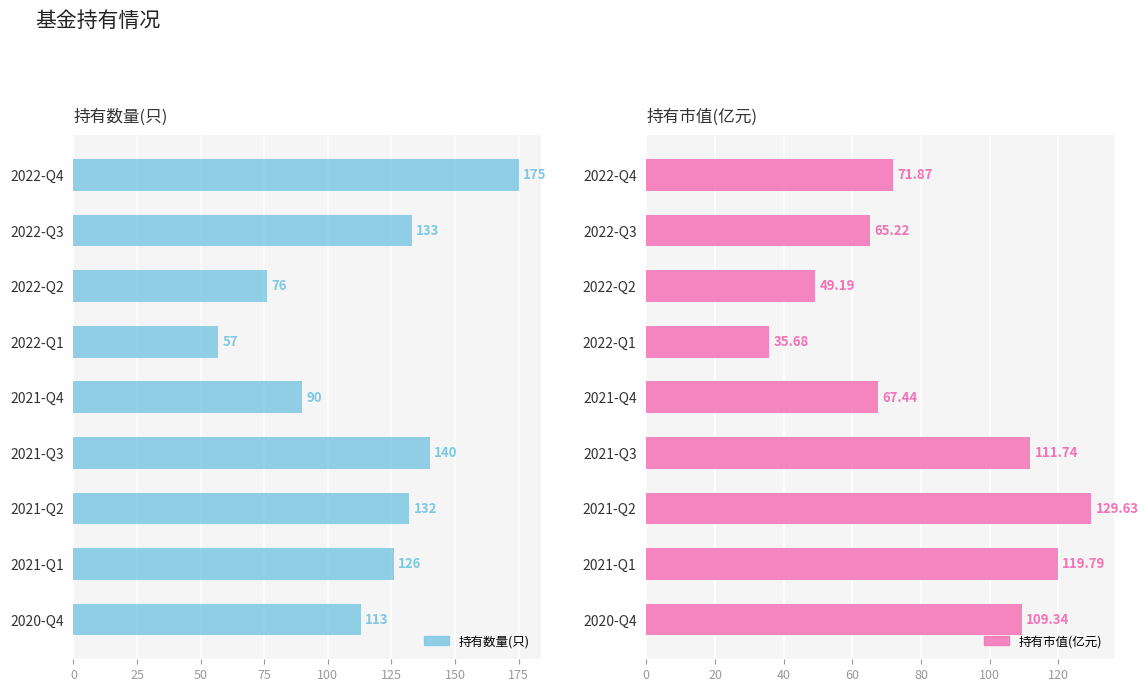

What are all the series names shown in the legend?

持有数量(只), 持有市值(亿元)